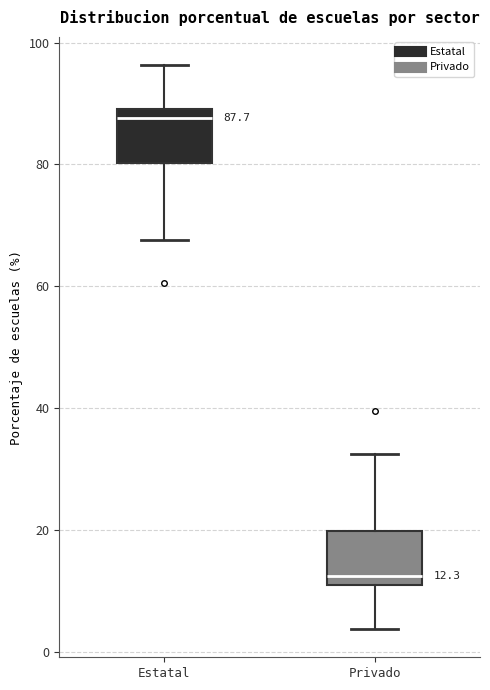

Which box has the lowest median line?

Privado